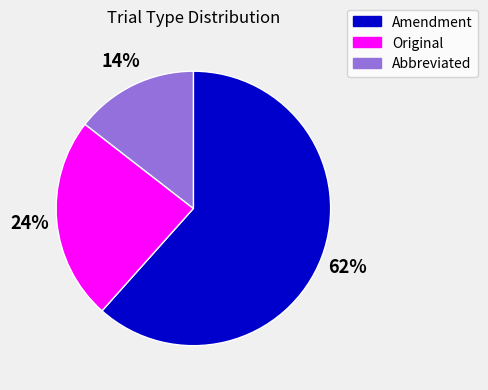

Between Abbreviated and Amendment, which is larger?

Amendment